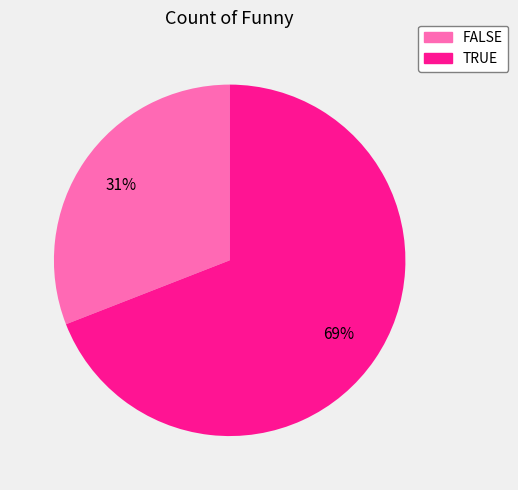

Between TRUE and FALSE, which is larger?

TRUE